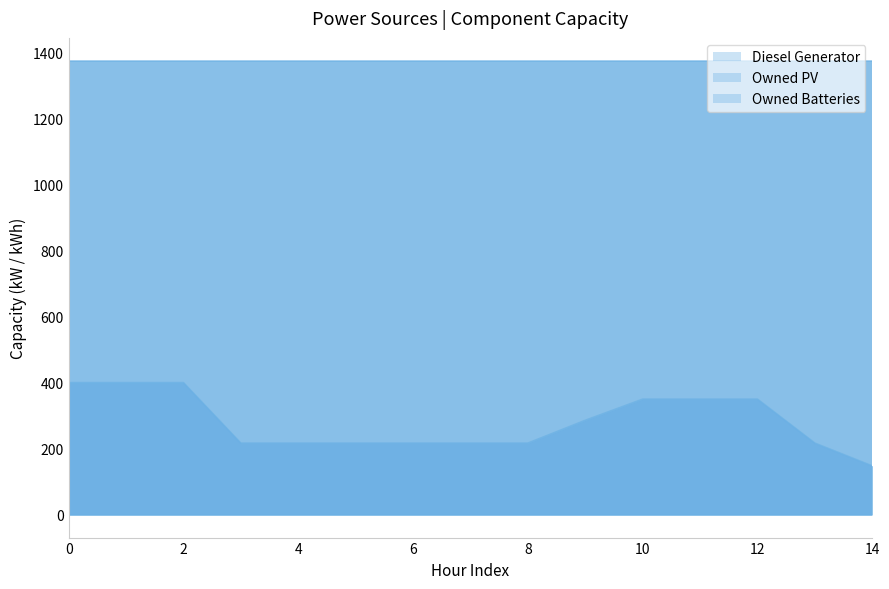

Between 7 and 13, which series saw the biggest shift?

Diesel Generator